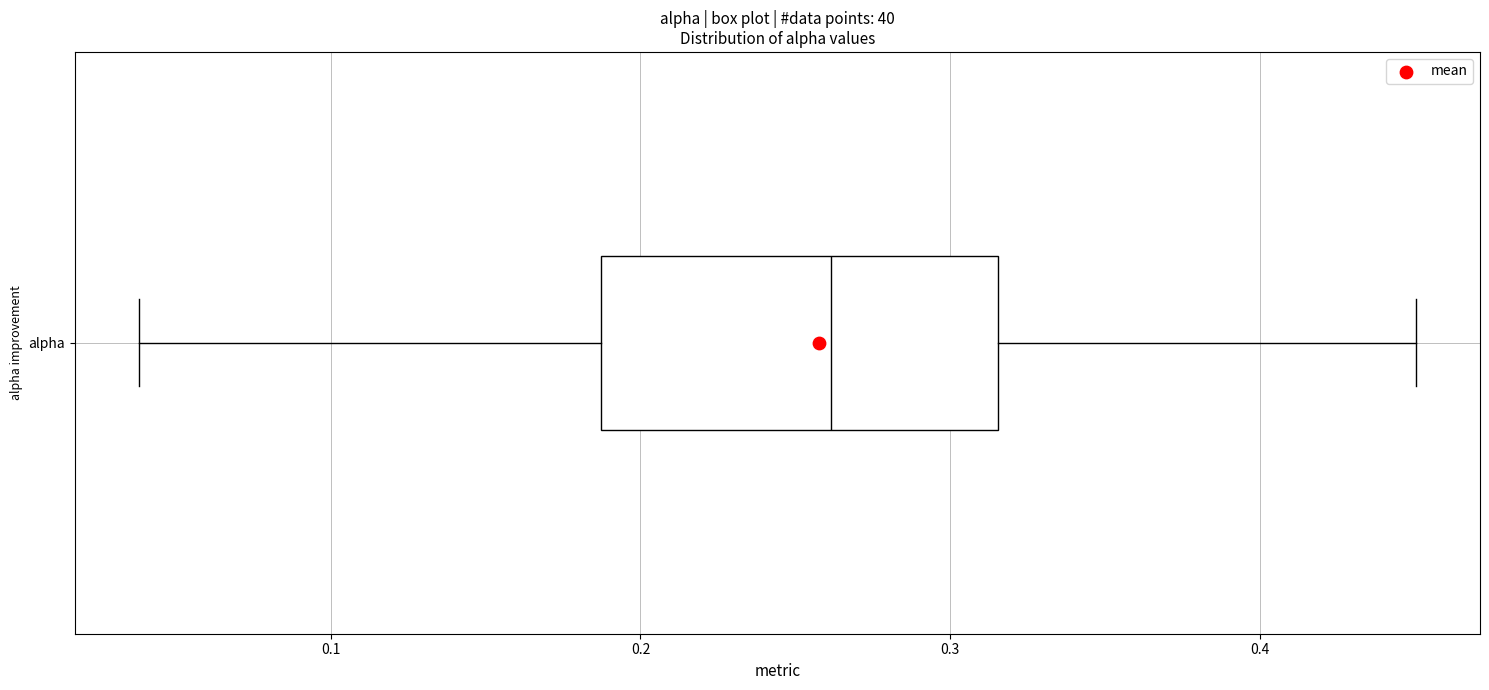

Read this box plot against the x-axis: the position of the median line, the range covered by the box, and the ends of both whiskers. The values are not printed on the chart, so give them approximately, as read against the axis.

median 0.26, box 0.19 to 0.32, whiskers 0.04 to 0.45